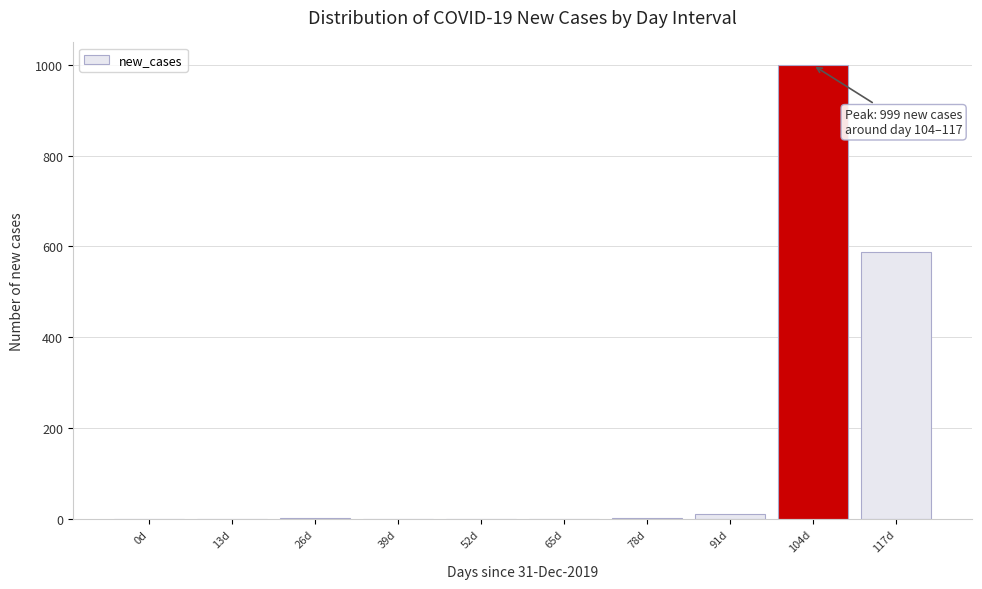

Is it true that the value at 65d is 0?

True